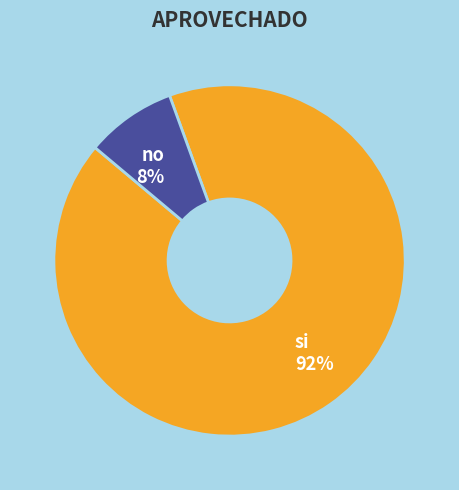

To the nearest percent, what is the average slice percentage?

50%